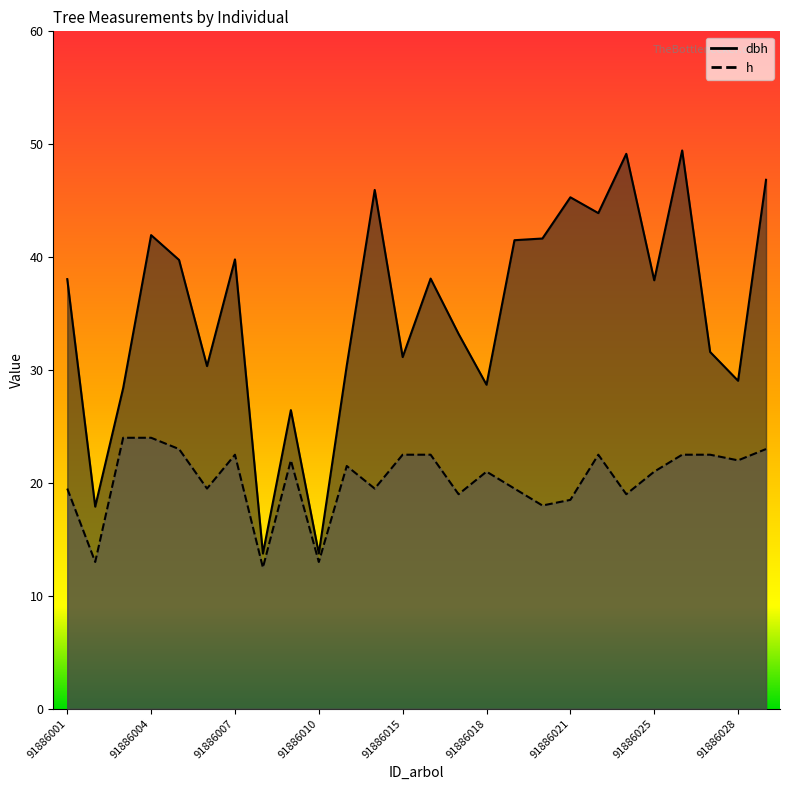

What is the smallest value displayed?

12.5